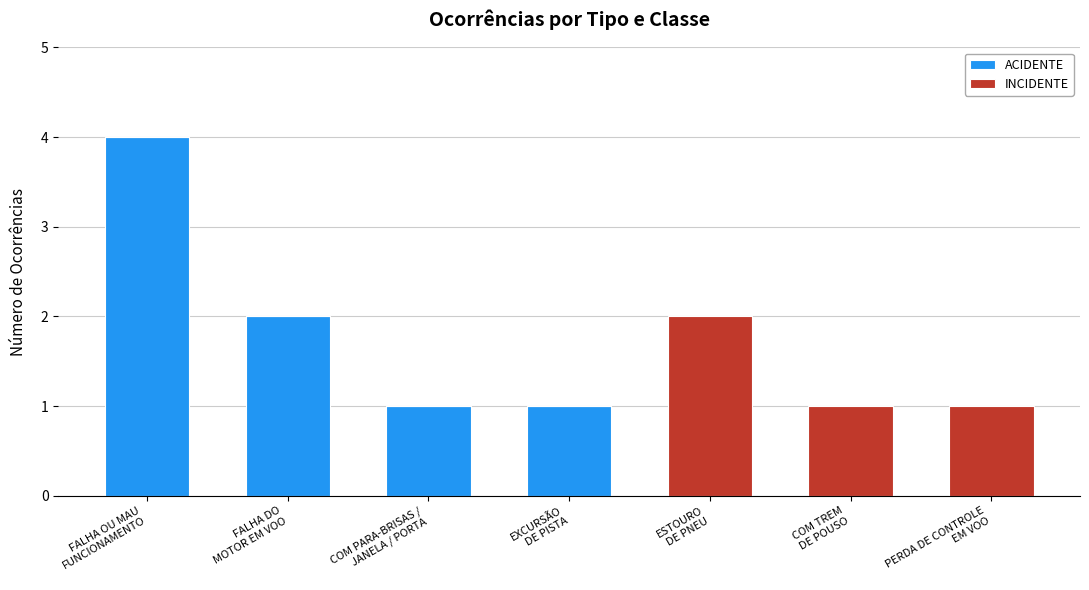

Are the bars horizontal?

No